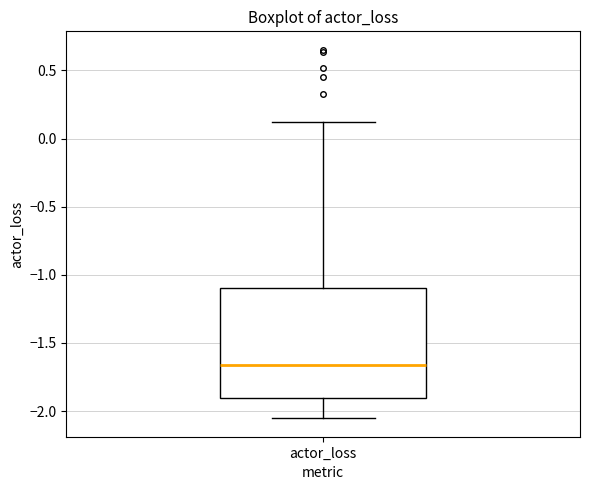

Transcribe this box plot: give where the median line is, the range the box spans, and where the two whiskers end, as read against the y-axis. The values are not printed on the chart, so give them approximately, as read against the axis.

median -1.65, box -1.90 to -1.10, whiskers -2.05 to 0.10